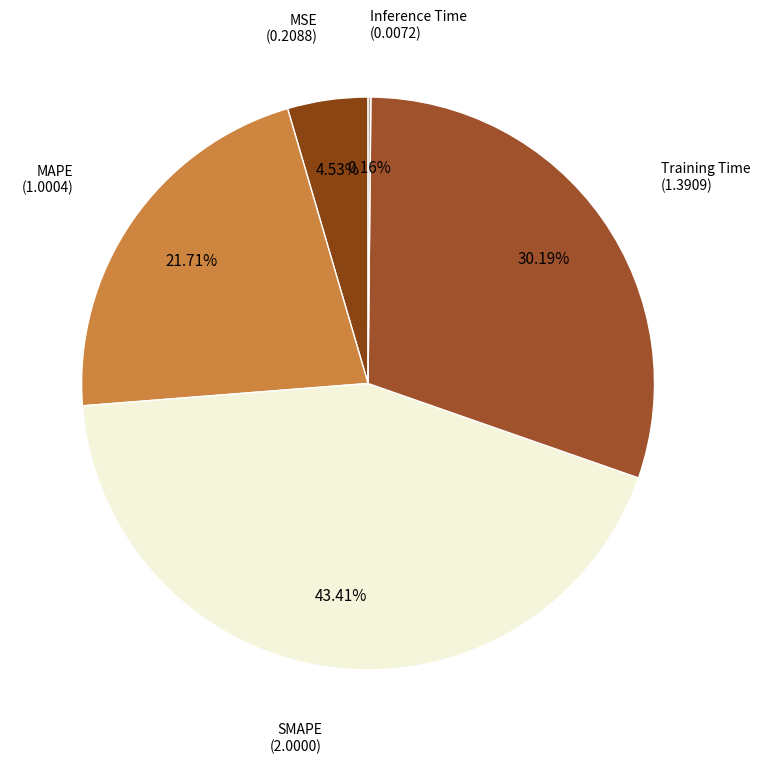

How many segments does this pie chart have?

5